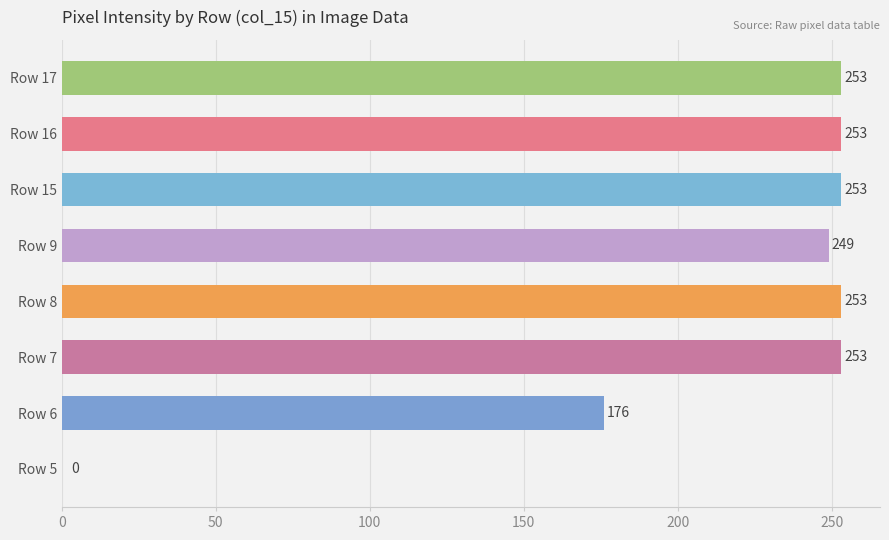

Between Row 9 and Row 5, which is larger?

Row 9